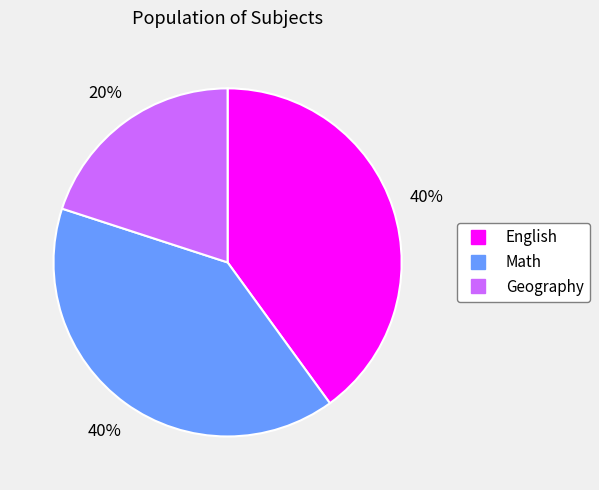

How many segments does this pie chart have?

3